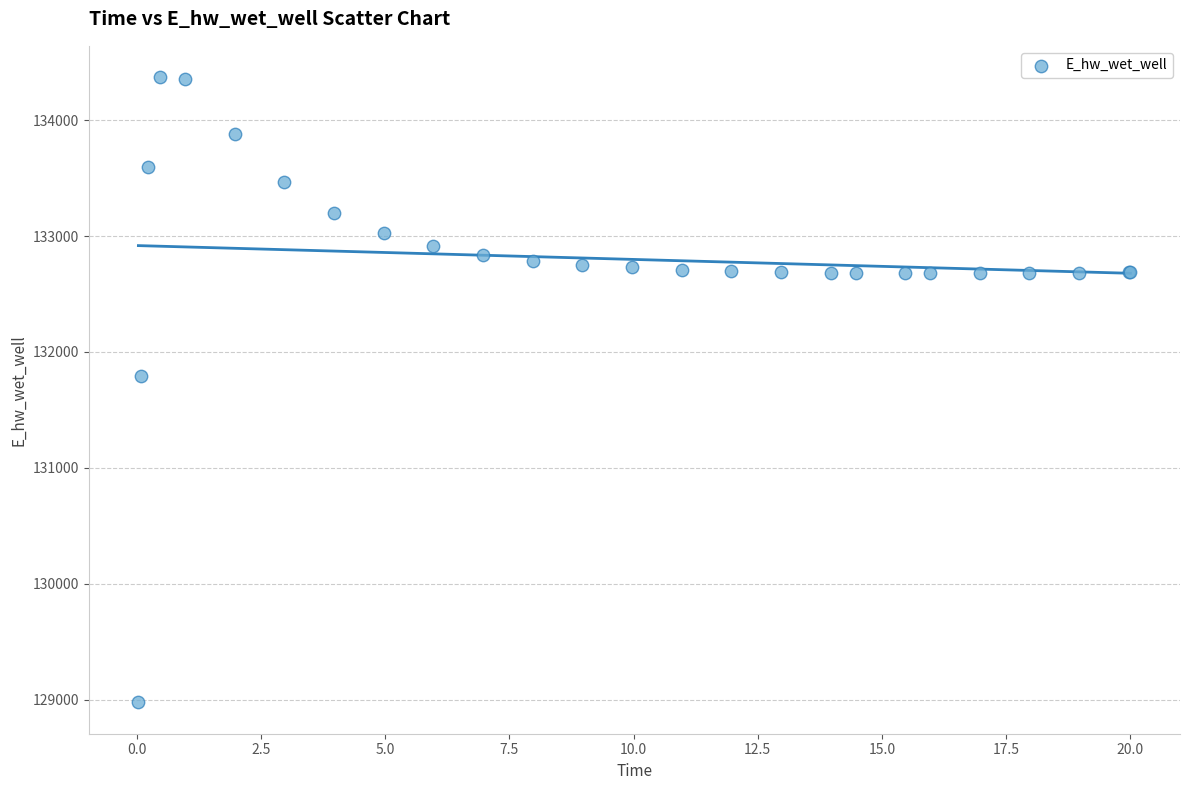

What Y value in the scatter plot is closest to 131673?

131790.7